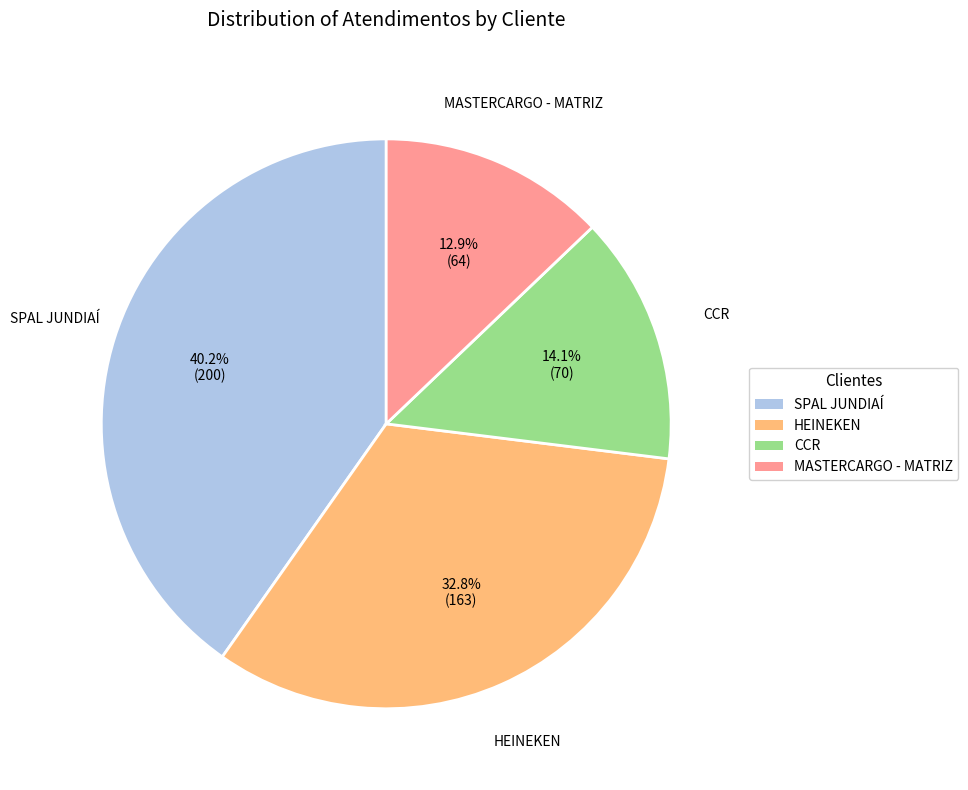

True or false: HEINEKEN accounts for 38% of the total.

False